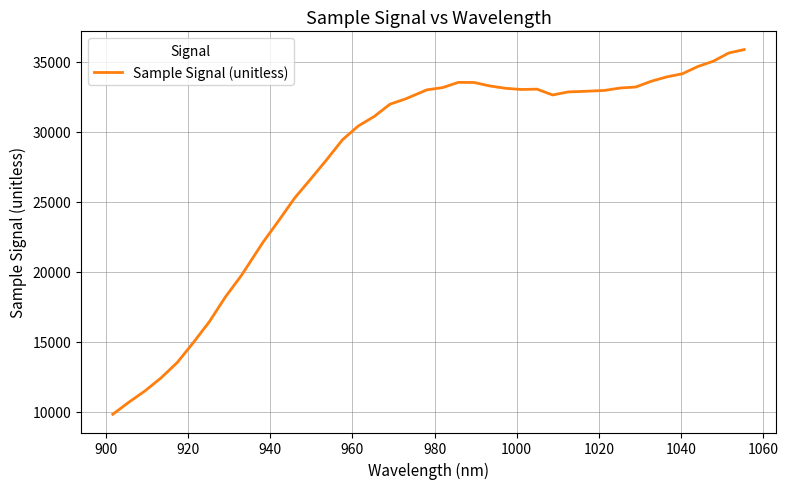

What is the difference between the maximum and minimum values?

26047